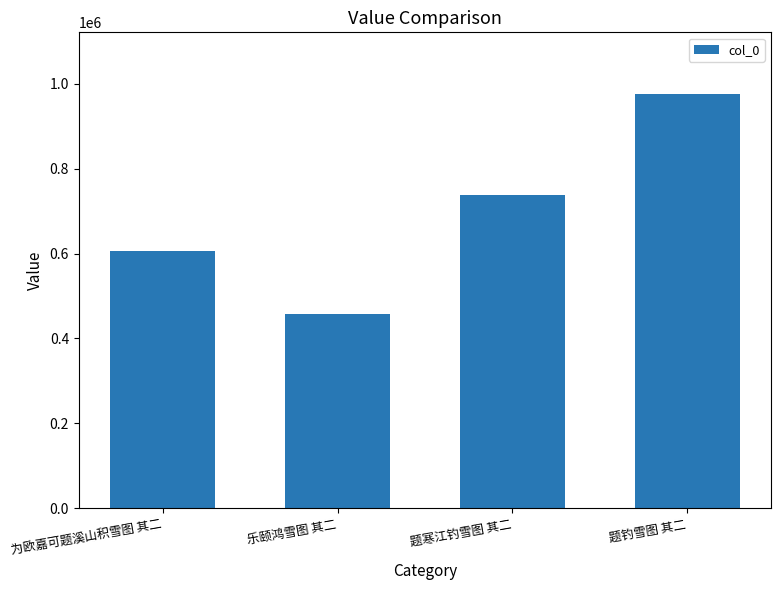

What is the smallest value displayed?

457829